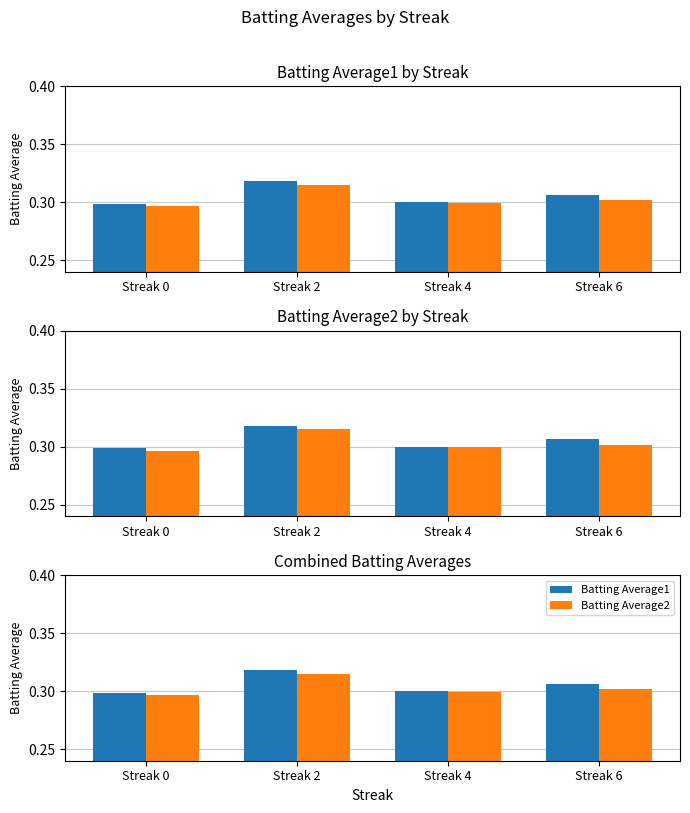

What is the value of the Batting Average1 bar at the 4th from the left?

0.3